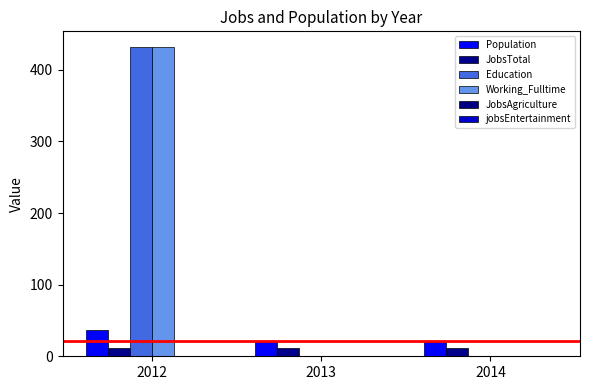

At which label is jobsEntertainment closest to 1?

2012